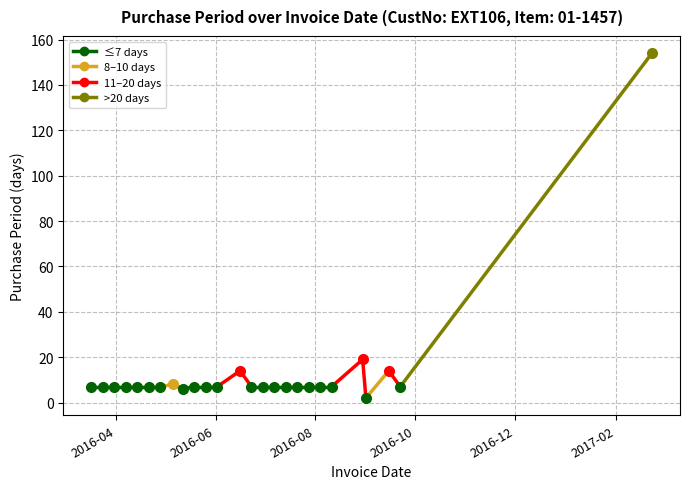

How many data points does each series have?

26